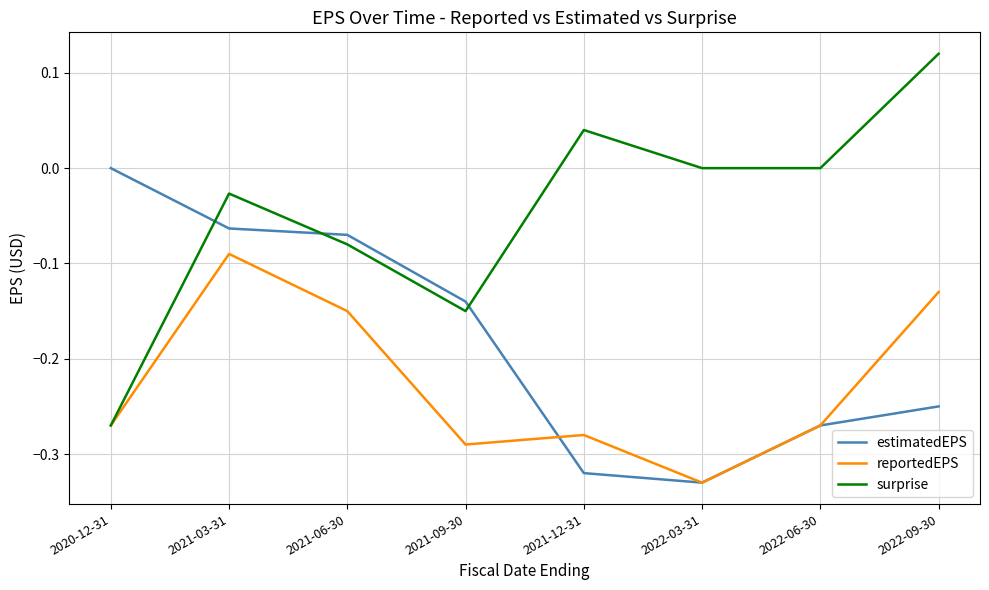

True or false: surprise has more than 0 points higher than both neighbors.

True